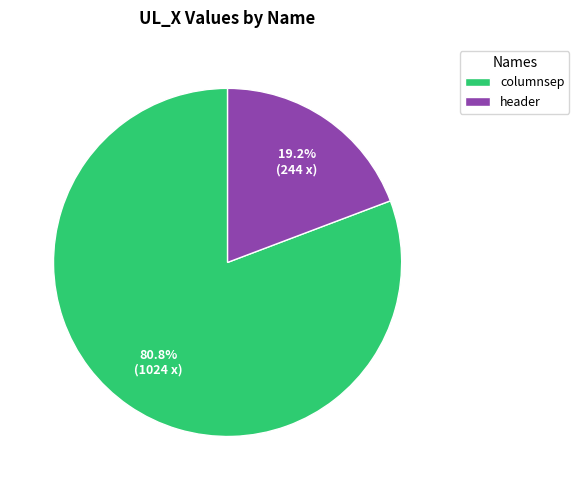

To the nearest percent, what is the combined percentage of columnsep and header?

100%